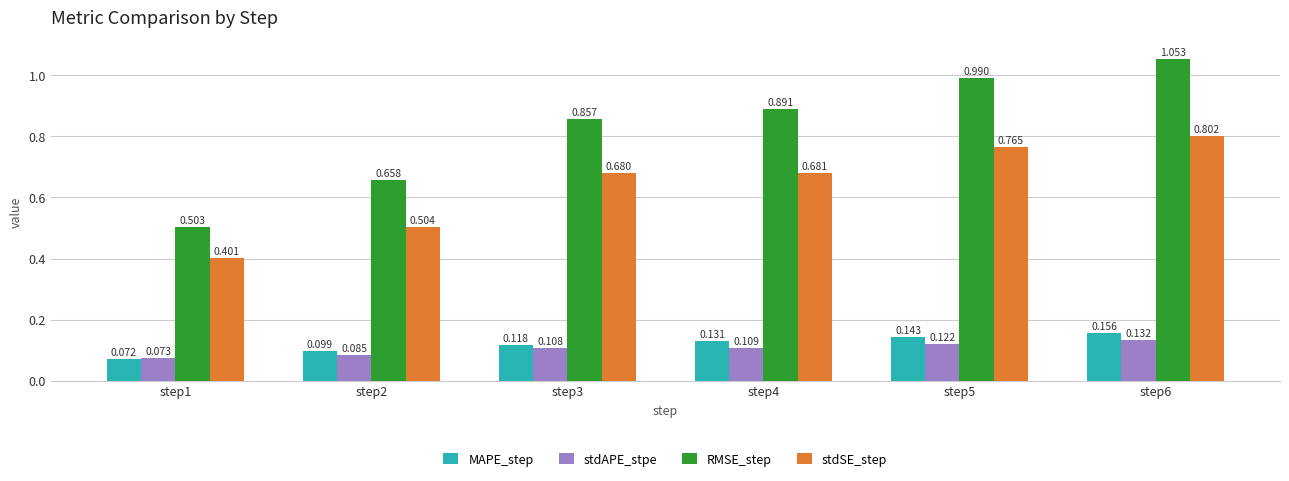

How many groups of bars are there?

6